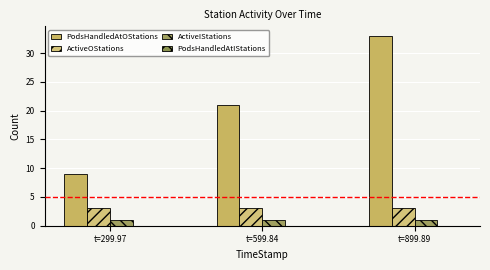

Reading left to right, list all the values displayed in this chart.

PodsHandledAtOStations: 9	21	33
ActiveOStations: 3	3	3
ActiveIStations: 1	1	1
PodsHandledAtIStations: 0	0	0